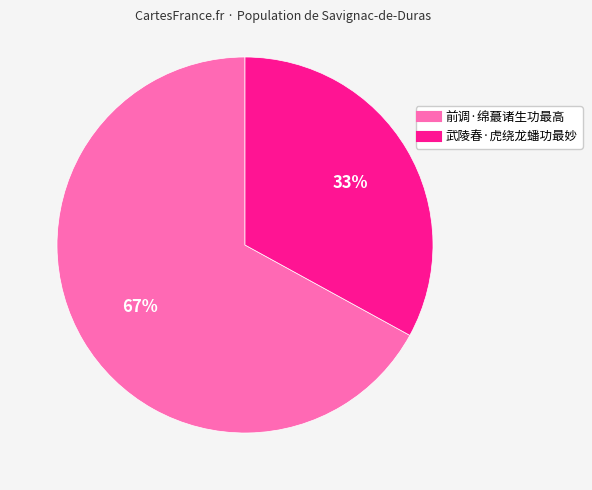

To the nearest percent, what is the difference between the largest and smallest slice percentages?

34%